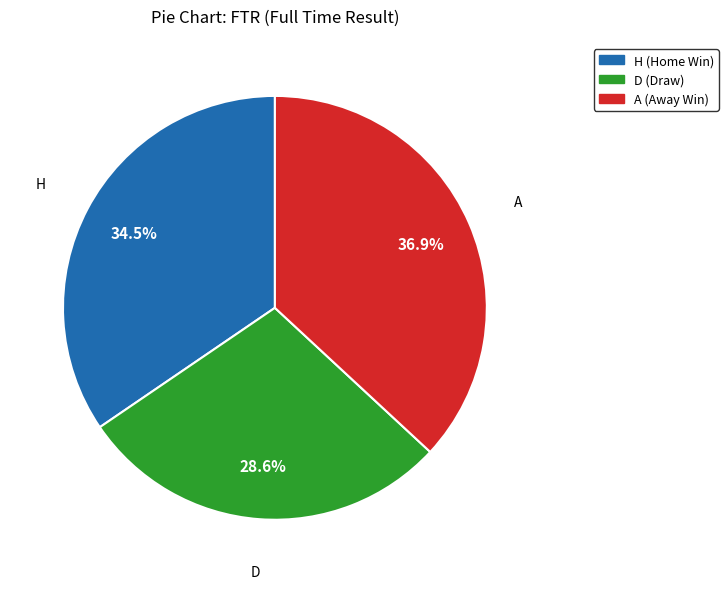

Which slice is the smallest?

D